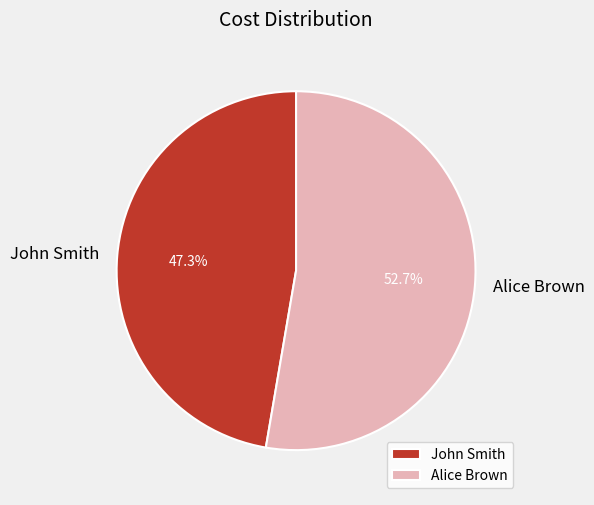

Does any single category account for the majority?

Yes